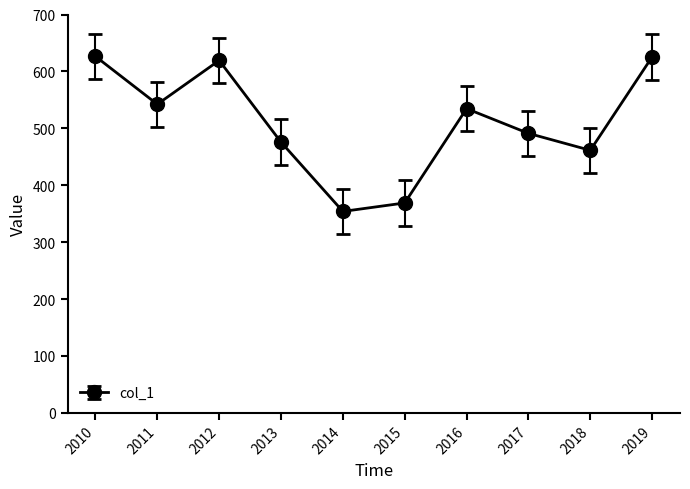

At which label does the data first exceed 534?

2010